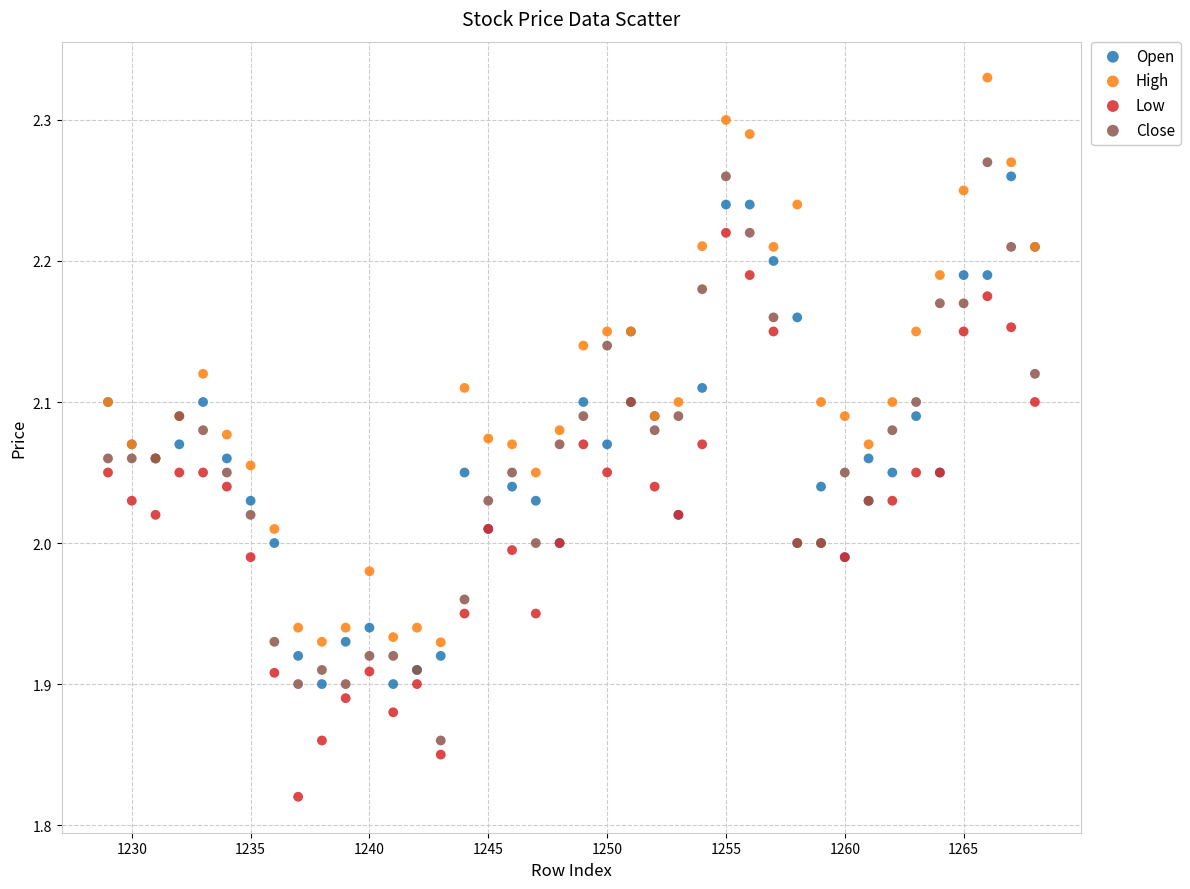

Which series contains the highest Y value?

High